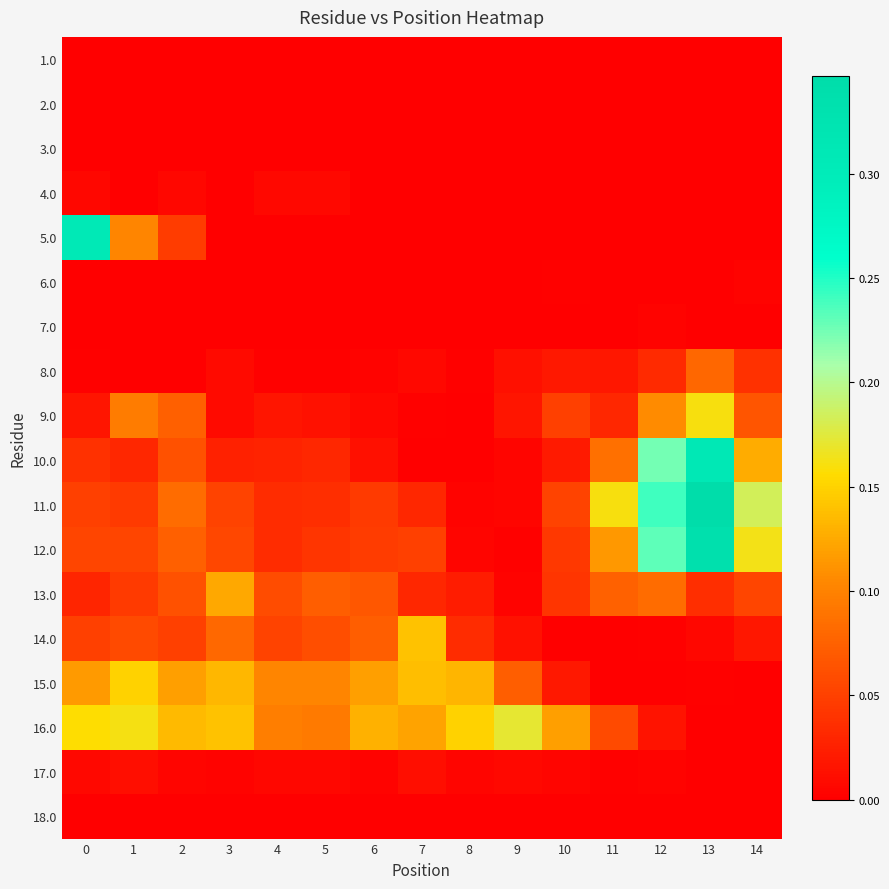

What is the spread (max minus min) of values at 12?

0.2